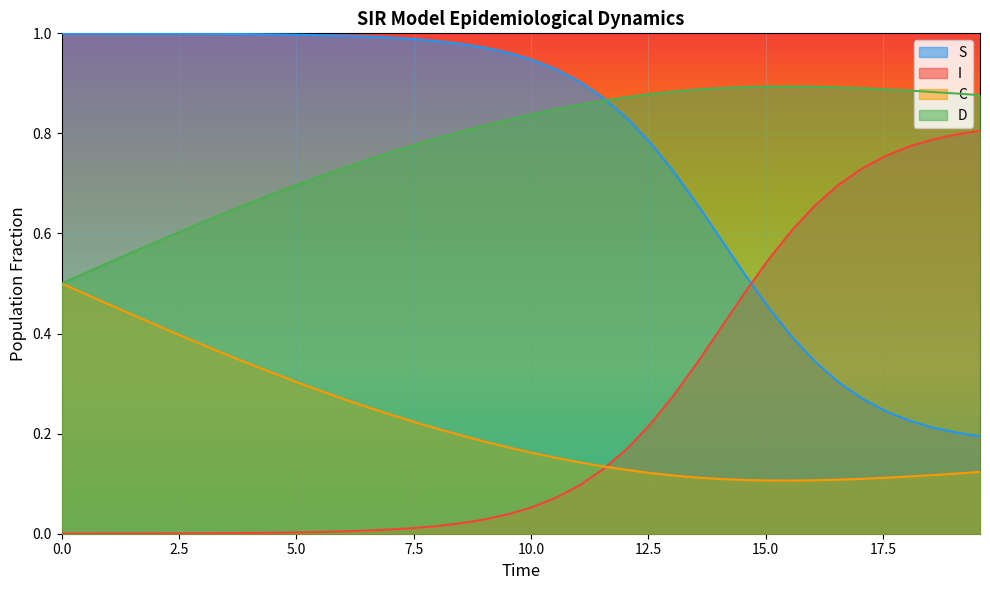

True or false: C and S cross at least once.

False